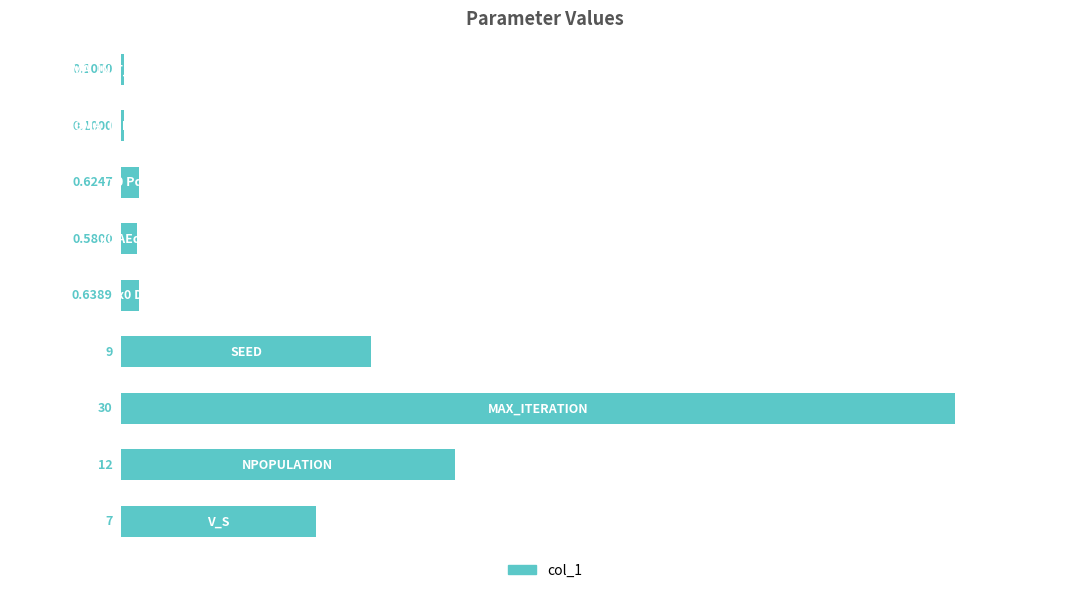

Are the bars horizontal?

Yes